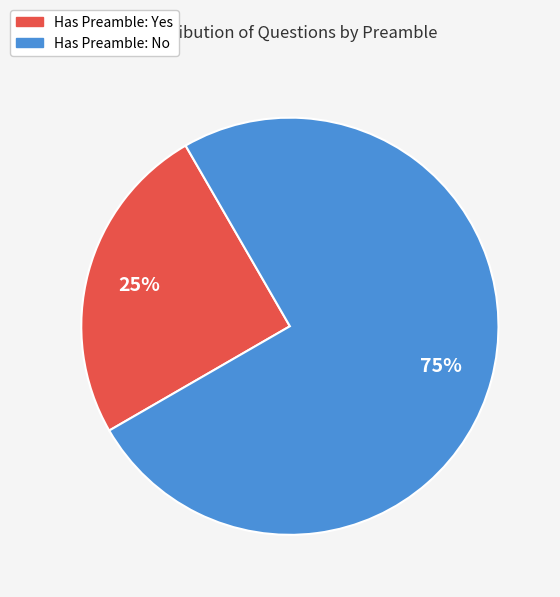

To the nearest percent, what is the average slice percentage?

50%